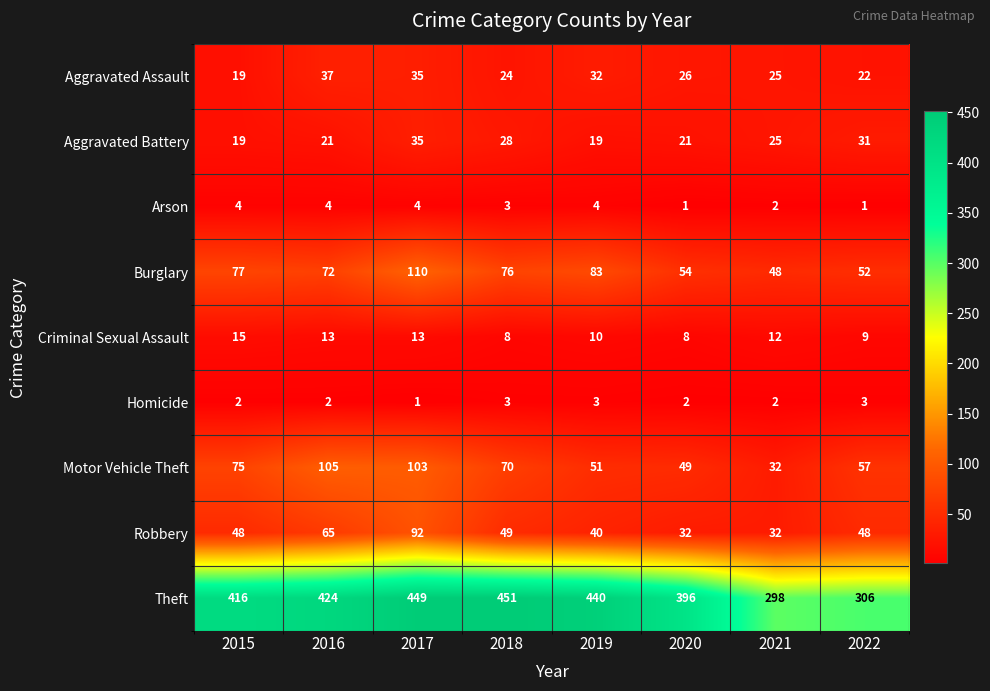

Rank the series at 2020 from highest to lowest value.

Theft, Burglary, Motor Vehicle Theft, Robbery, Aggravated Assault, Aggravated Battery, Criminal Sexual Assault, Homicide, Arson